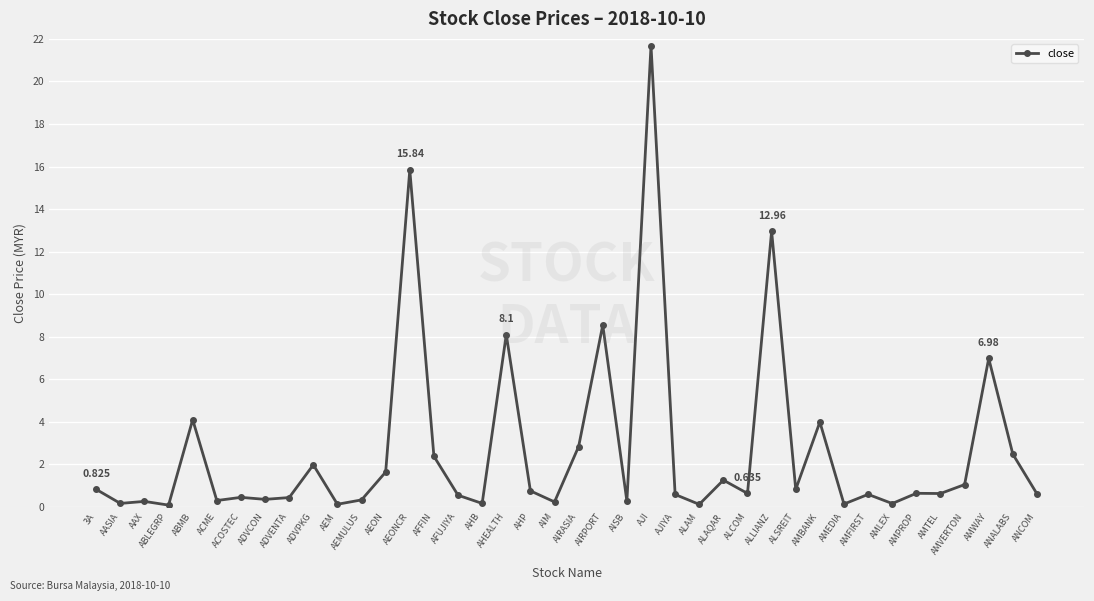

What is the label of the 22nd point from the right?

AHP